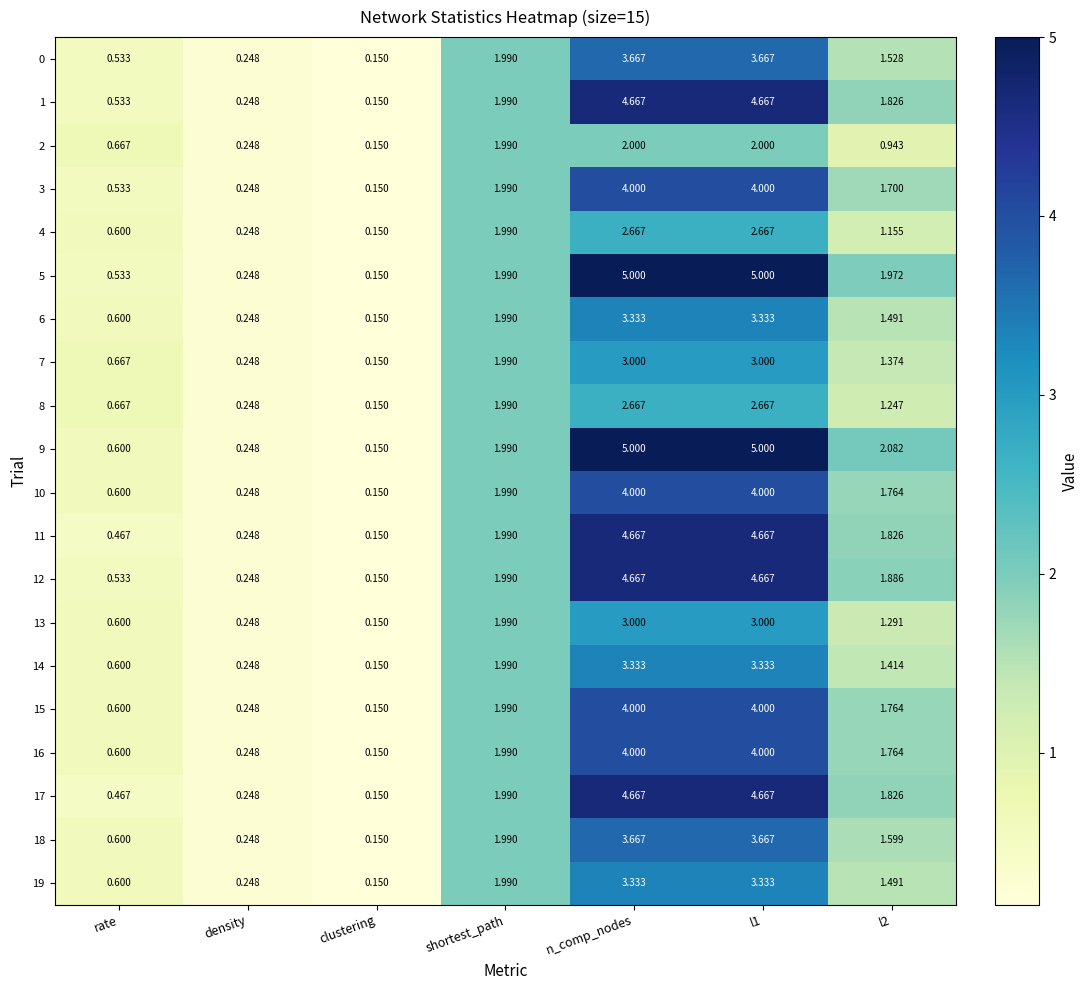

Is the value of 16 at rate greater than the value of 1 at n_comp_nodes?

No